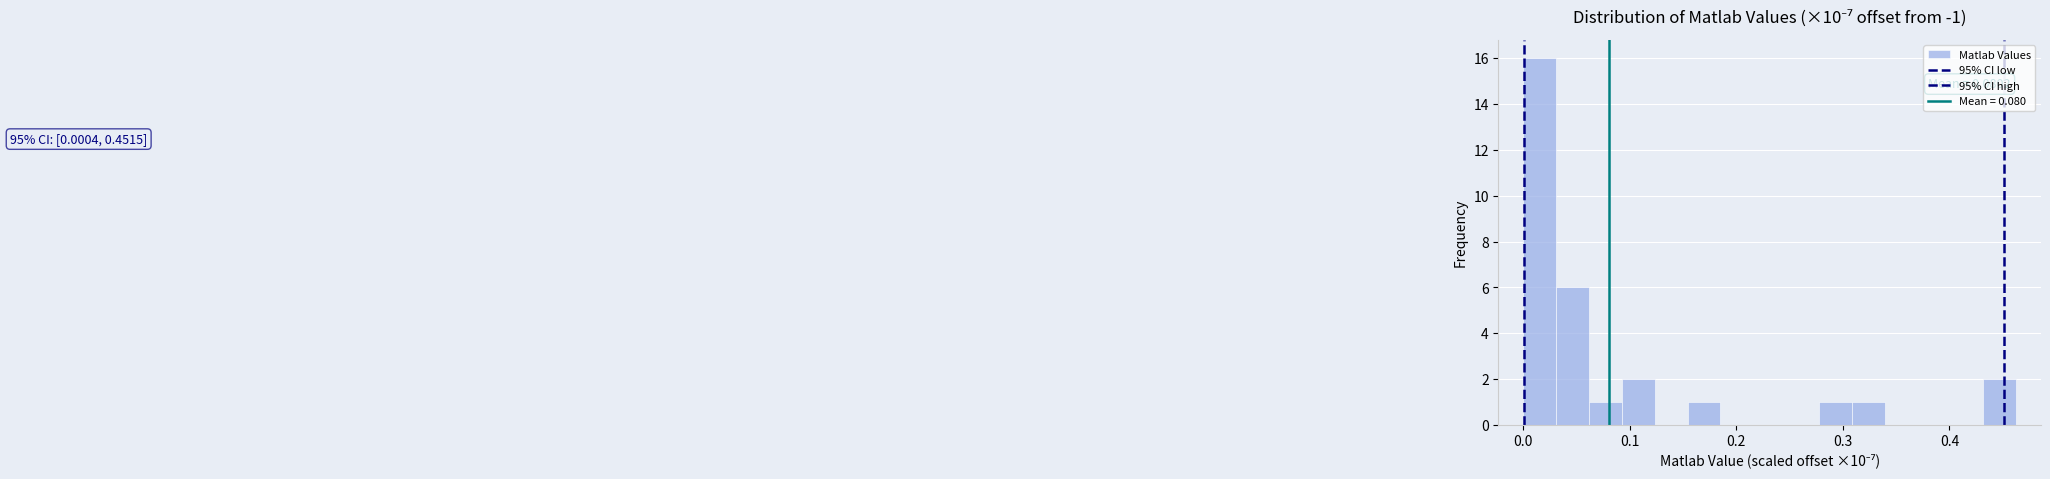

Around what value on the x-axis is the tallest bar? Give the approximate position of its centre, as read against the axis.

0.02